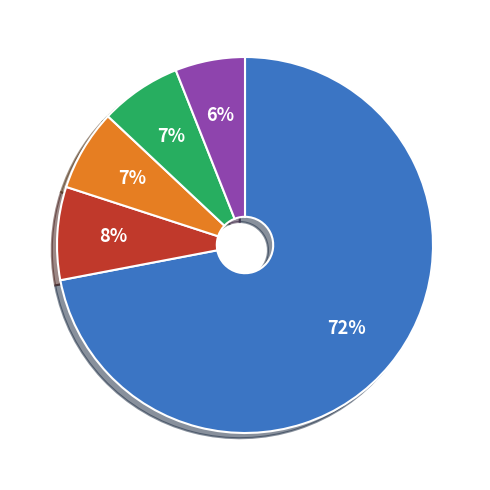

Is there a majority slice in this chart?

Yes